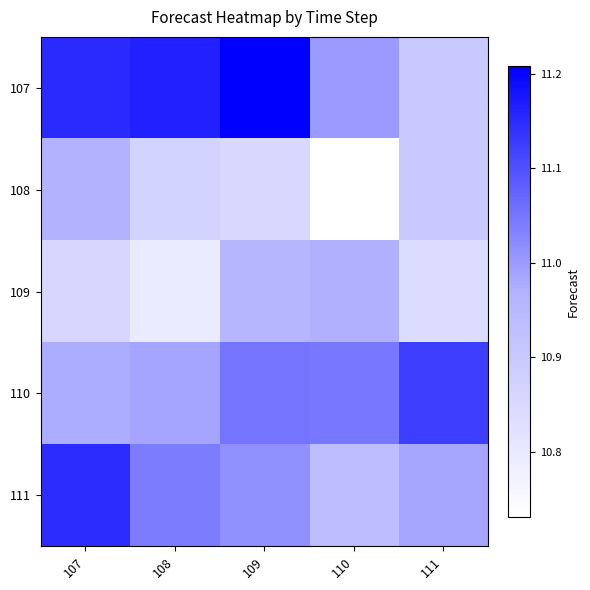

List the series in order of their peak value, highest first.

107, 111, 110, 109, 108